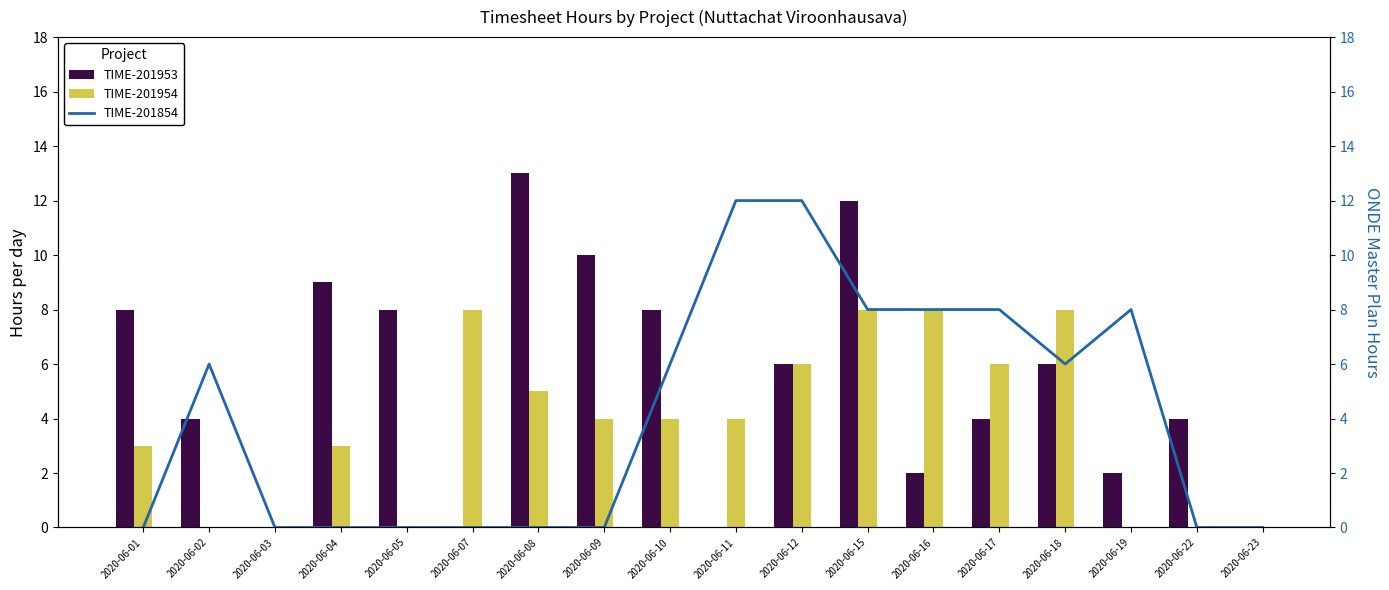

Reading left to right, extract all data points from this chart.

TIME-201953: 8	4	0	9	8	0	13	10	8	0	6	12	2	4	6	2	4	0
TIME-201954: 3	0	0	3	0	8	5	4	4	4	6	8	8	6	8	0	0	0
TIME-201854: 0	6	0	0	0	0	0	0	6	12	12	8	8	8	6	8	0	0